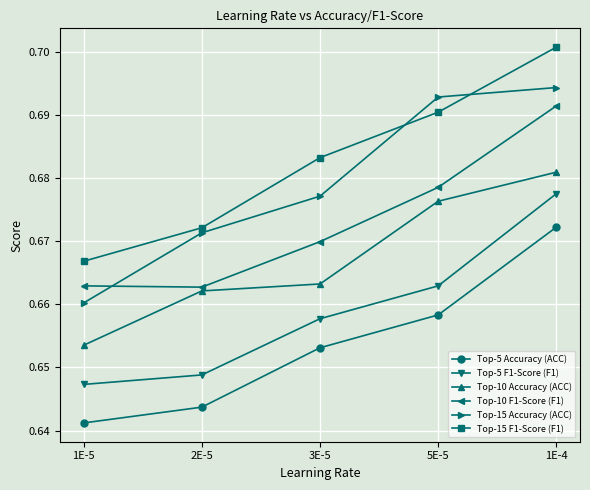

How many series are shown in this chart?

6